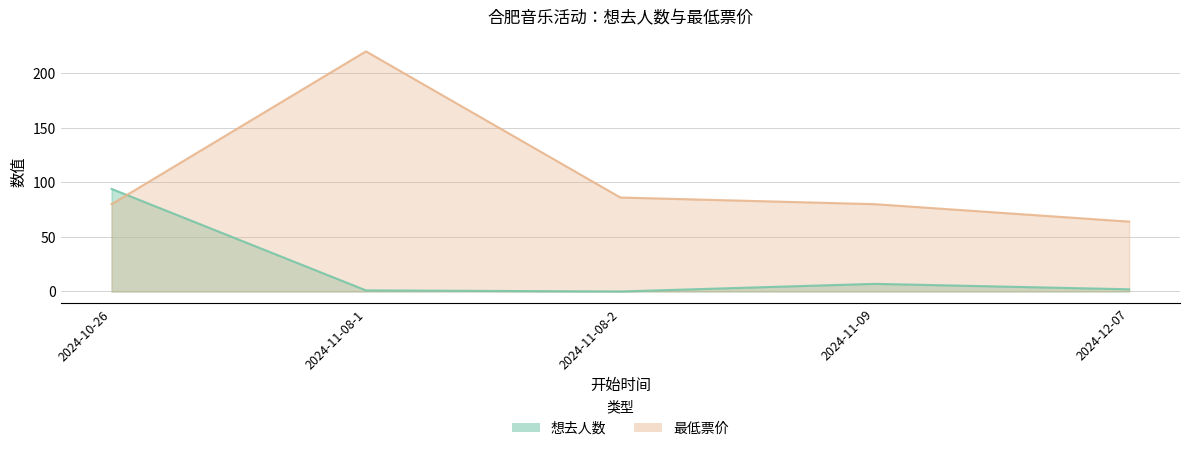

What is the spread (max minus min) of values at 2024-11-09?

73.0